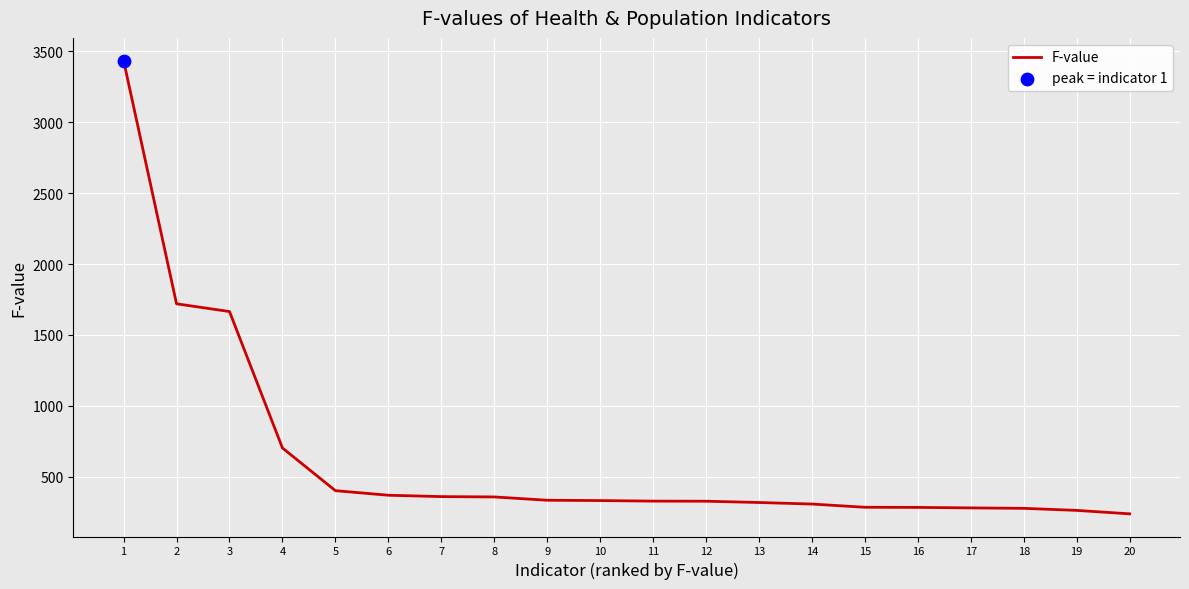

Approximately how many times larger is the value at 7 compared to 10?

1.1